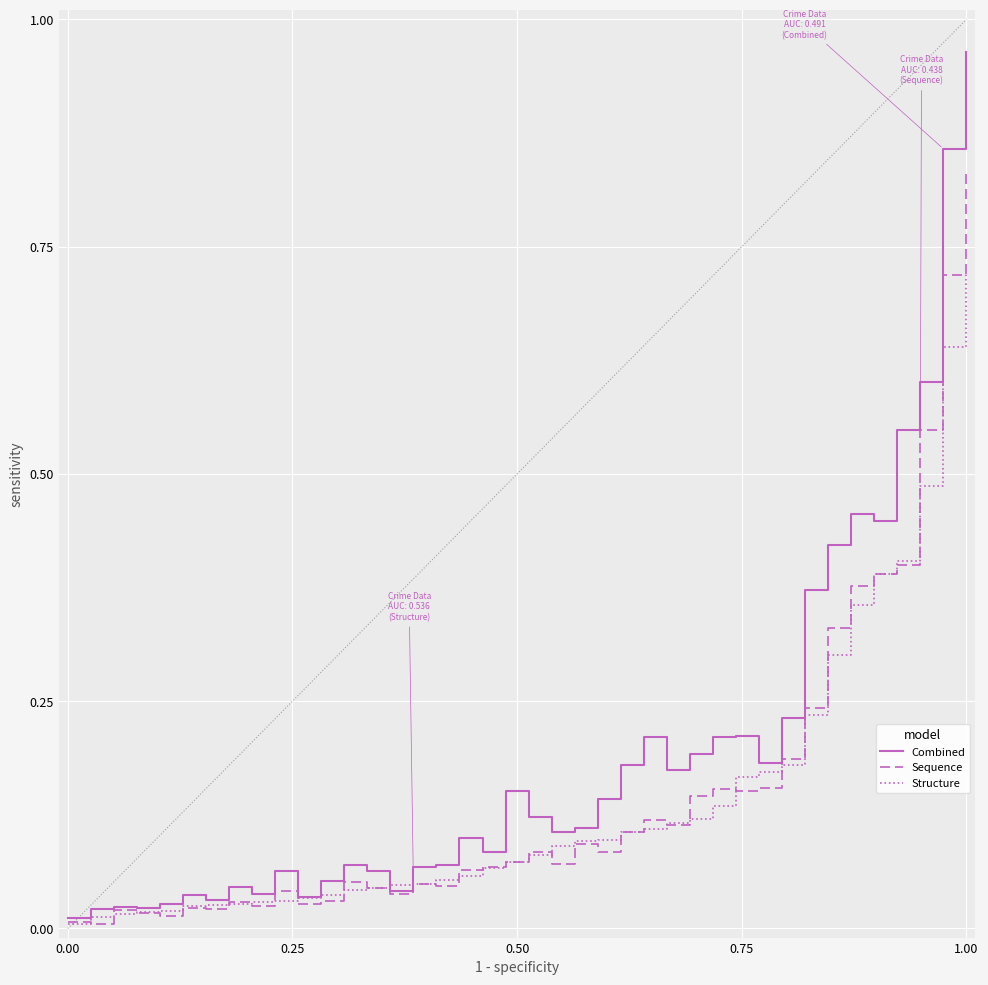

List the series in order of their peak value, lowest first.

Structure, Sequence, Combined